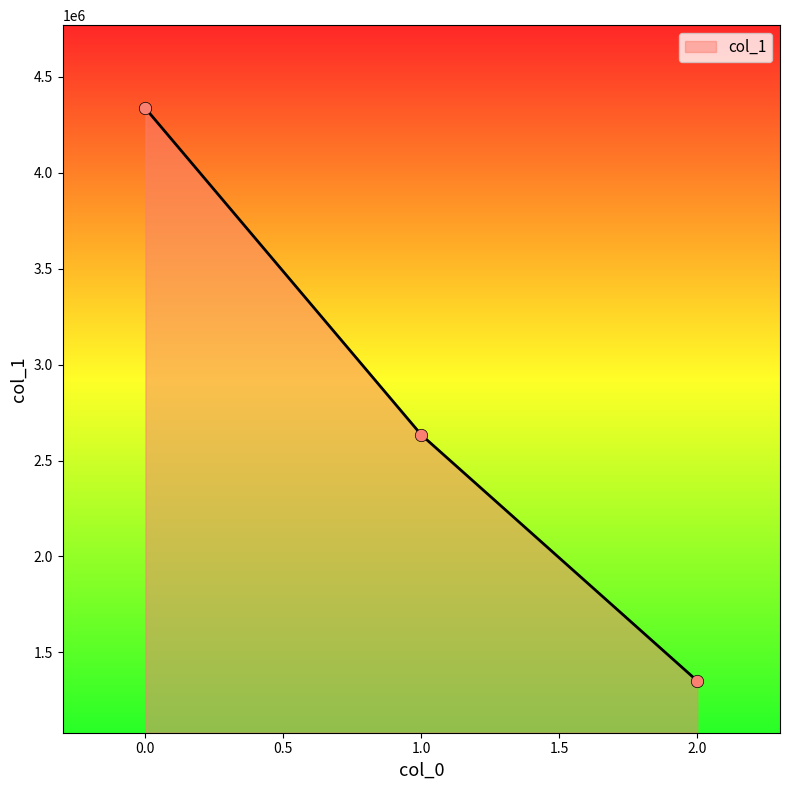

What is the change in value from 0.0 to 2.0?

-2985107.1